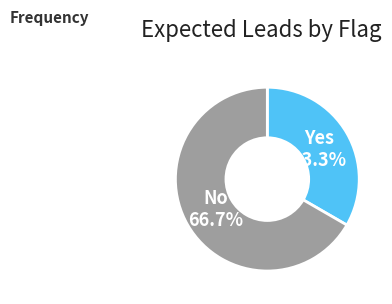

Does any single category account for the majority?

Yes